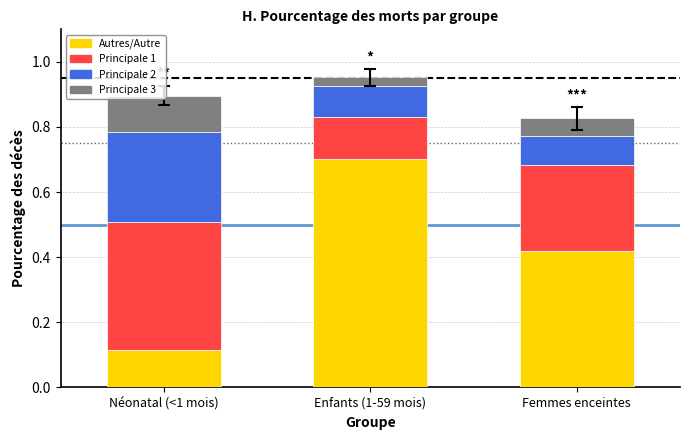

Which category has the lowest value in the Autres/Autre series?

Néonatal (<1 mois)